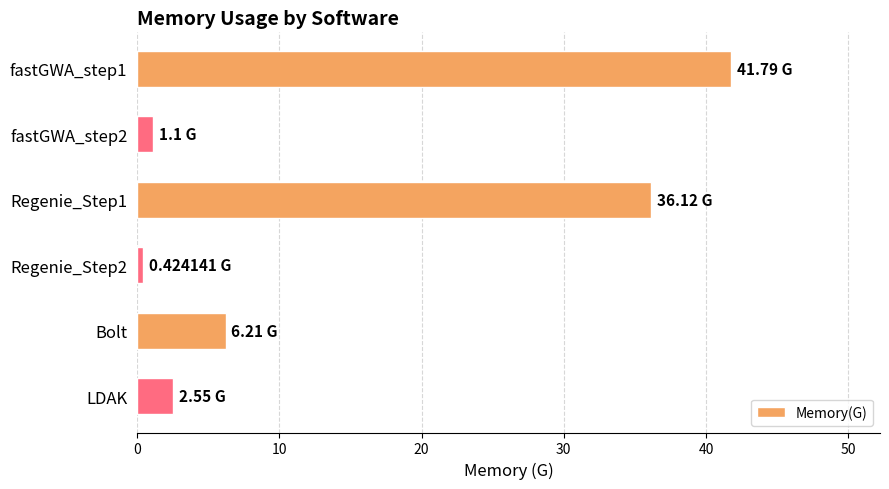

Does the chart contain stacked bars?

No